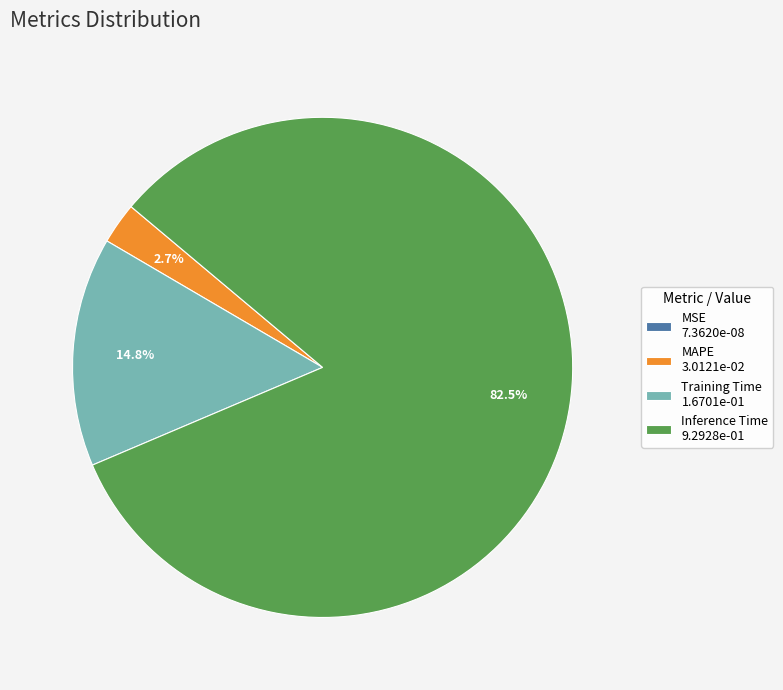

Between Training Time 1.6701e-01 and MAPE 3.0121e-02, which is larger?

Training Time 1.6701e-01